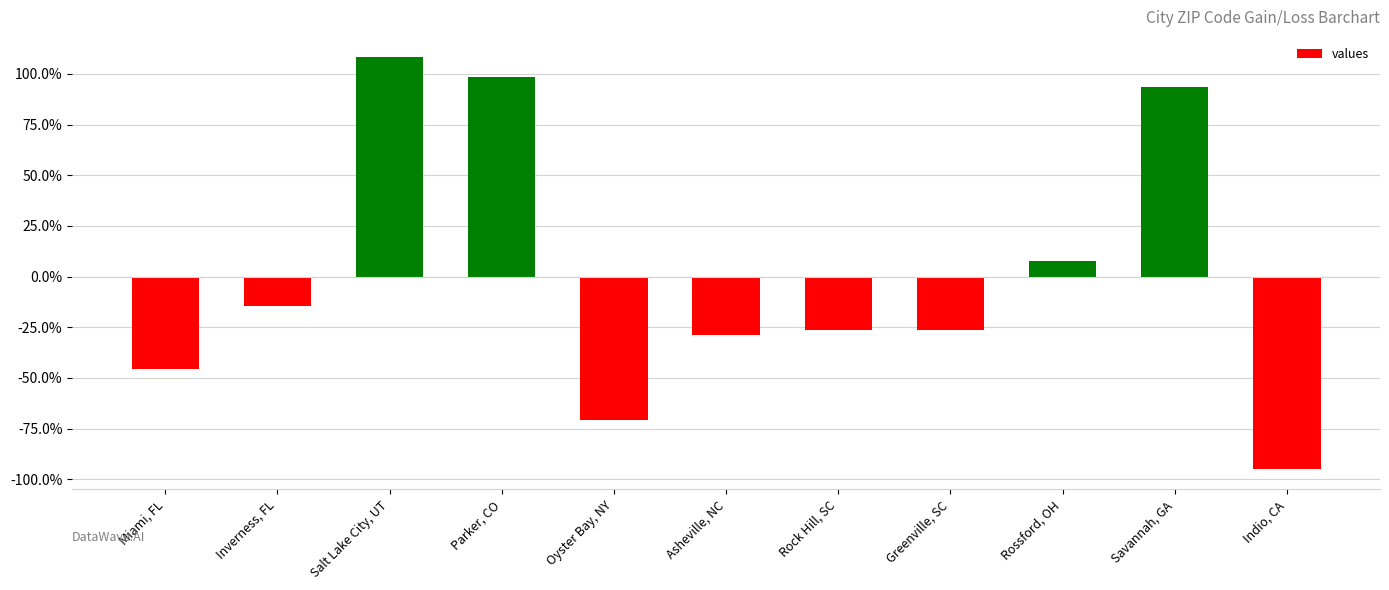

Between Inverness, FL and Miami, FL, which is larger?

Inverness, FL